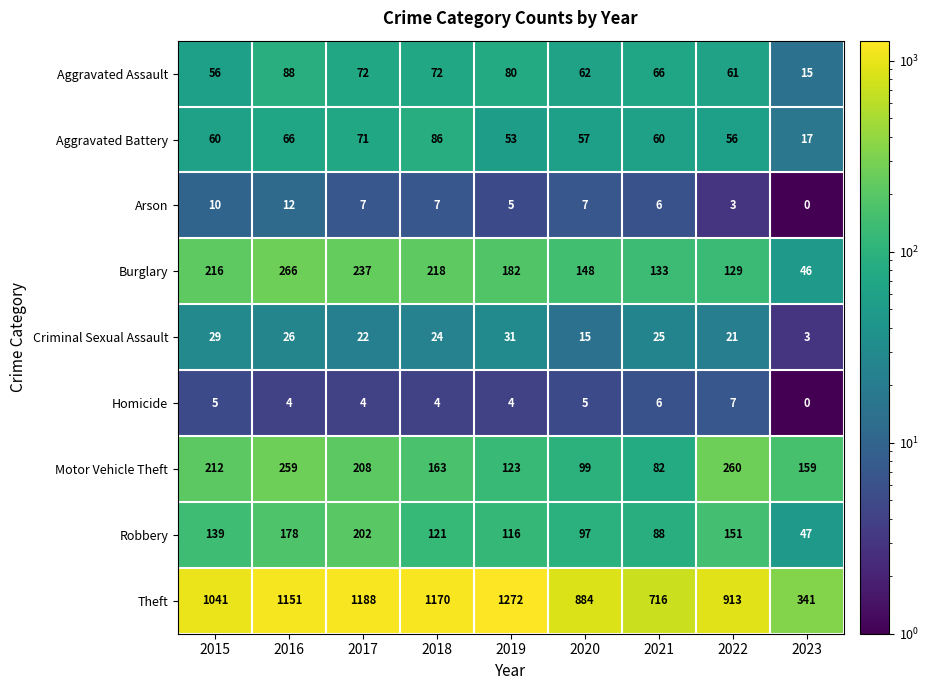

Between 2017 and 2018, which series saw the biggest shift?

Robbery